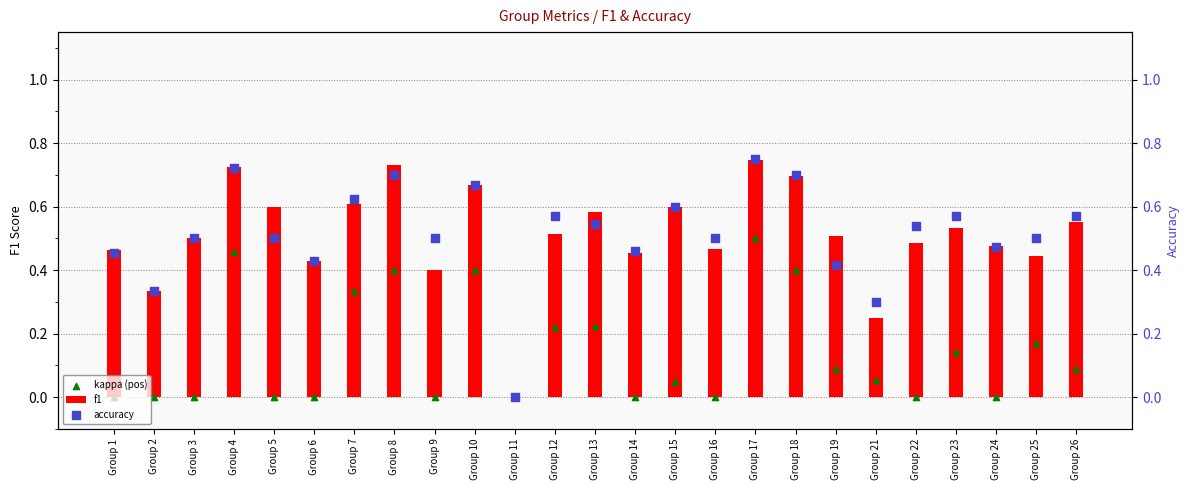

At which category is the sum across all series the highest?

Group 17